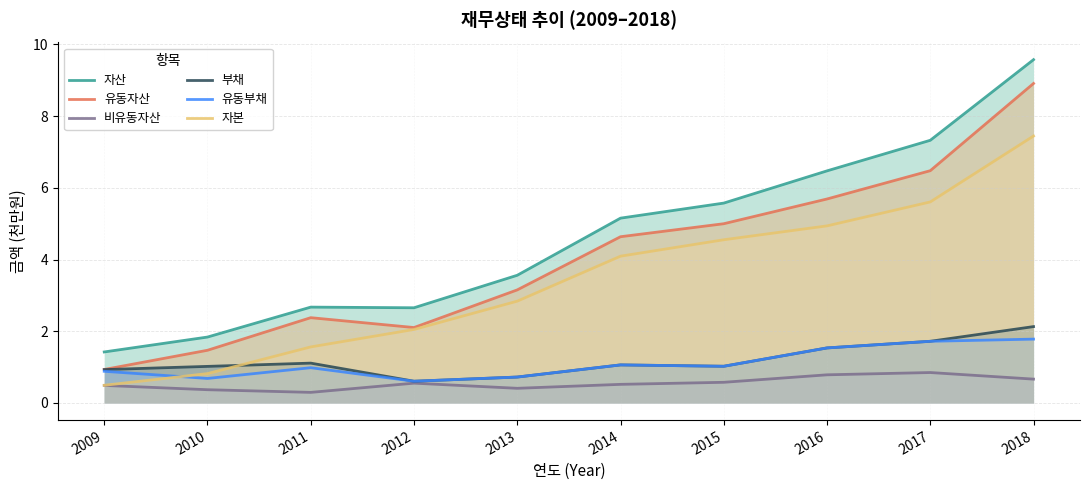

How many data points does each series have?

10